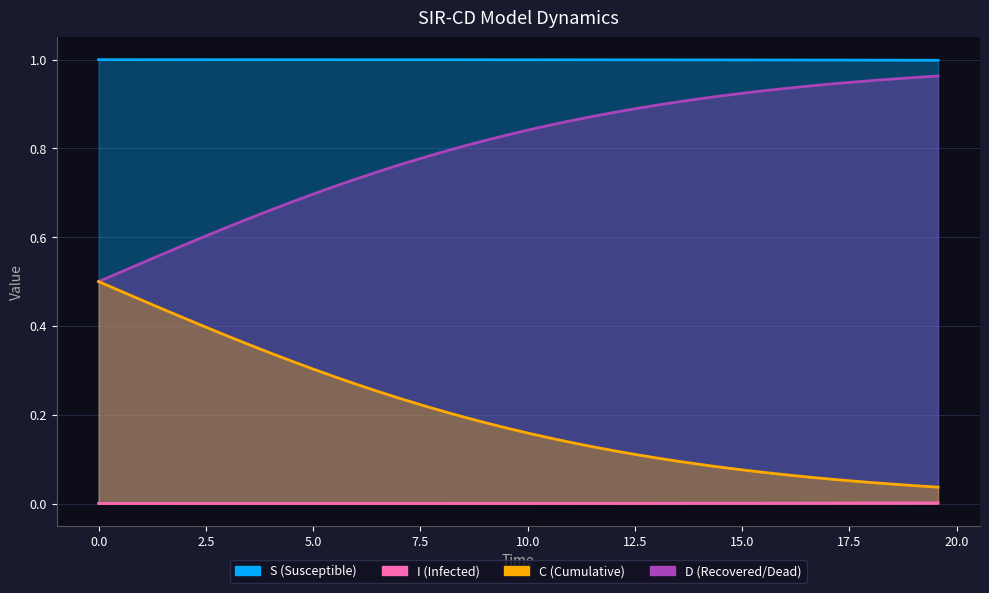

Which series has the largest total across all categories?

S